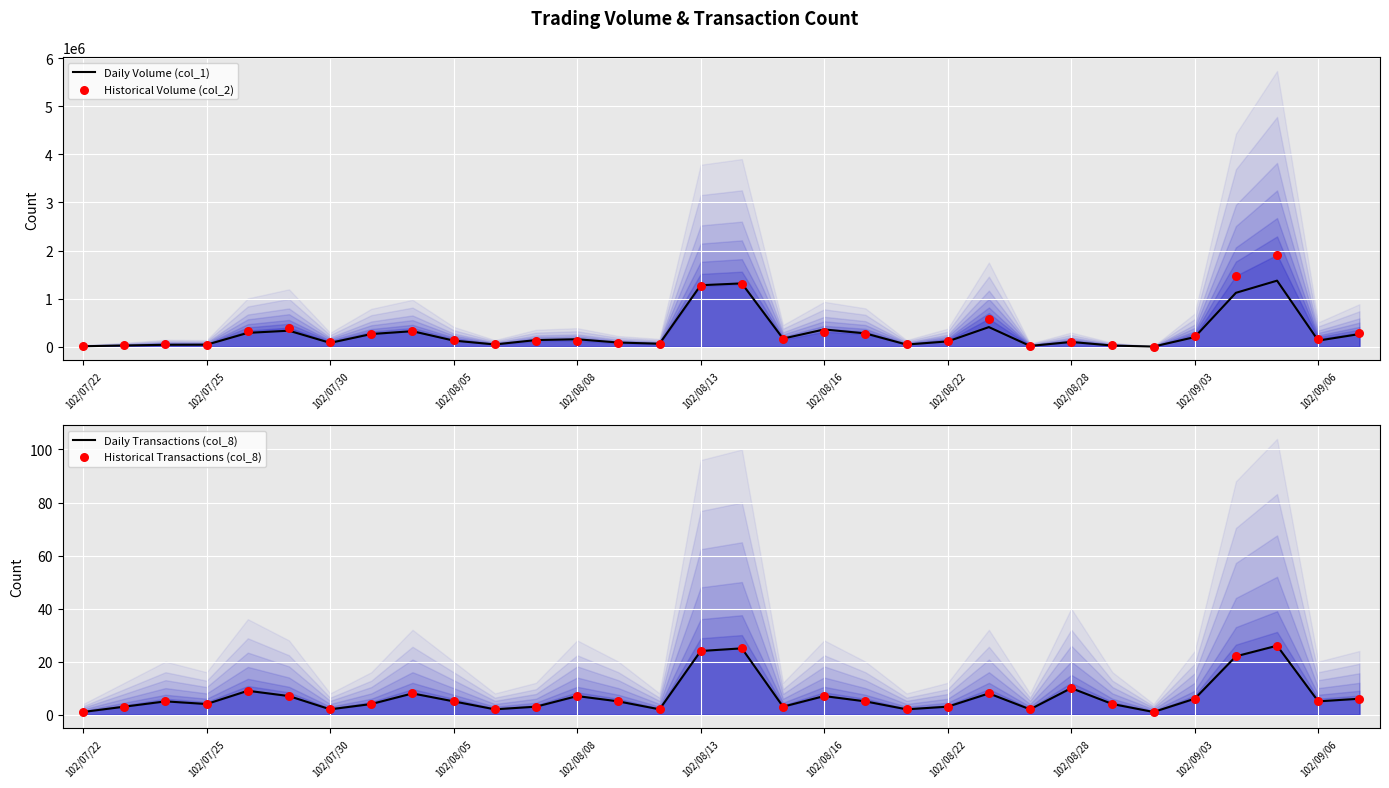

Which series has the largest total across all categories?

Historical Volume (col_2)